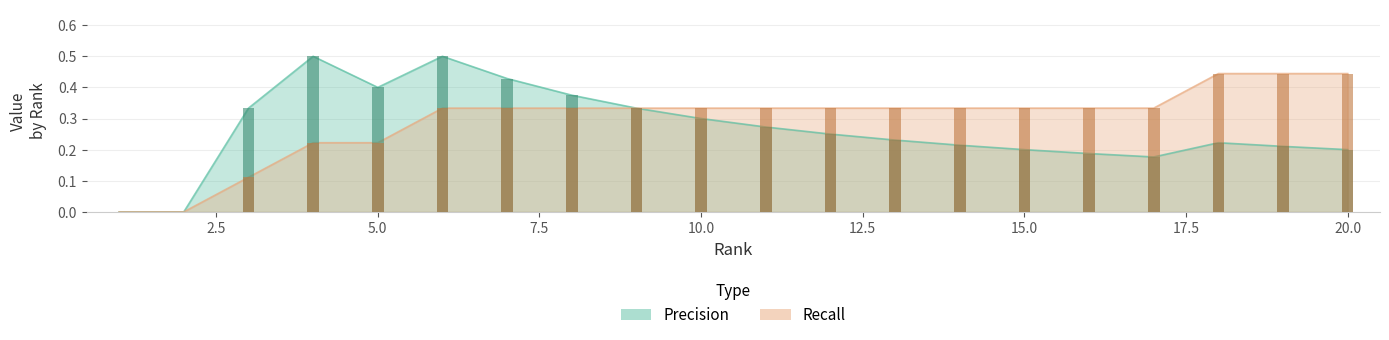

How many values in Recall are above zero?

18